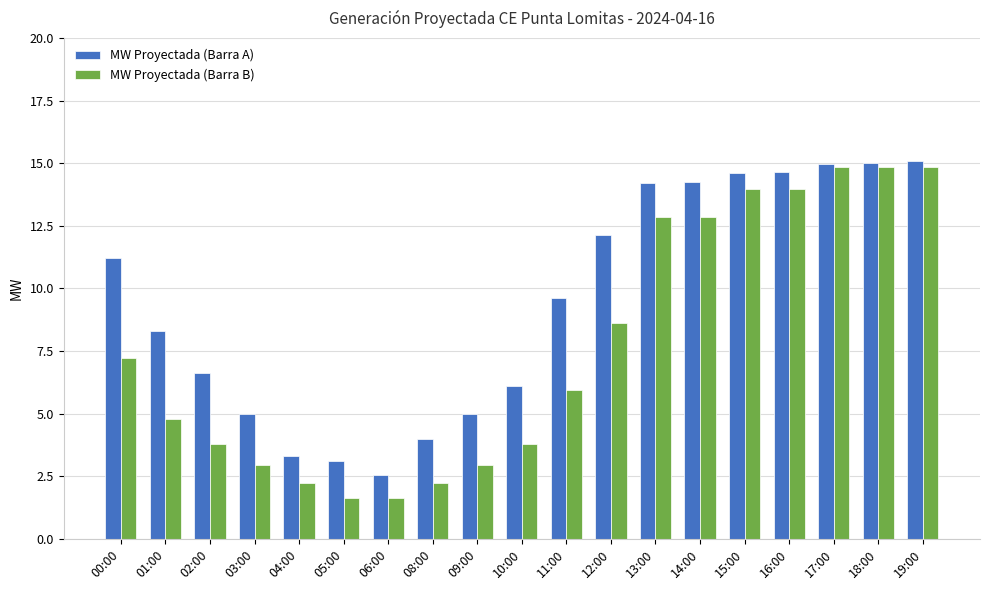

What is the value of the MW Proyectada (Barra A) bar at the 14th from the left?

14.2